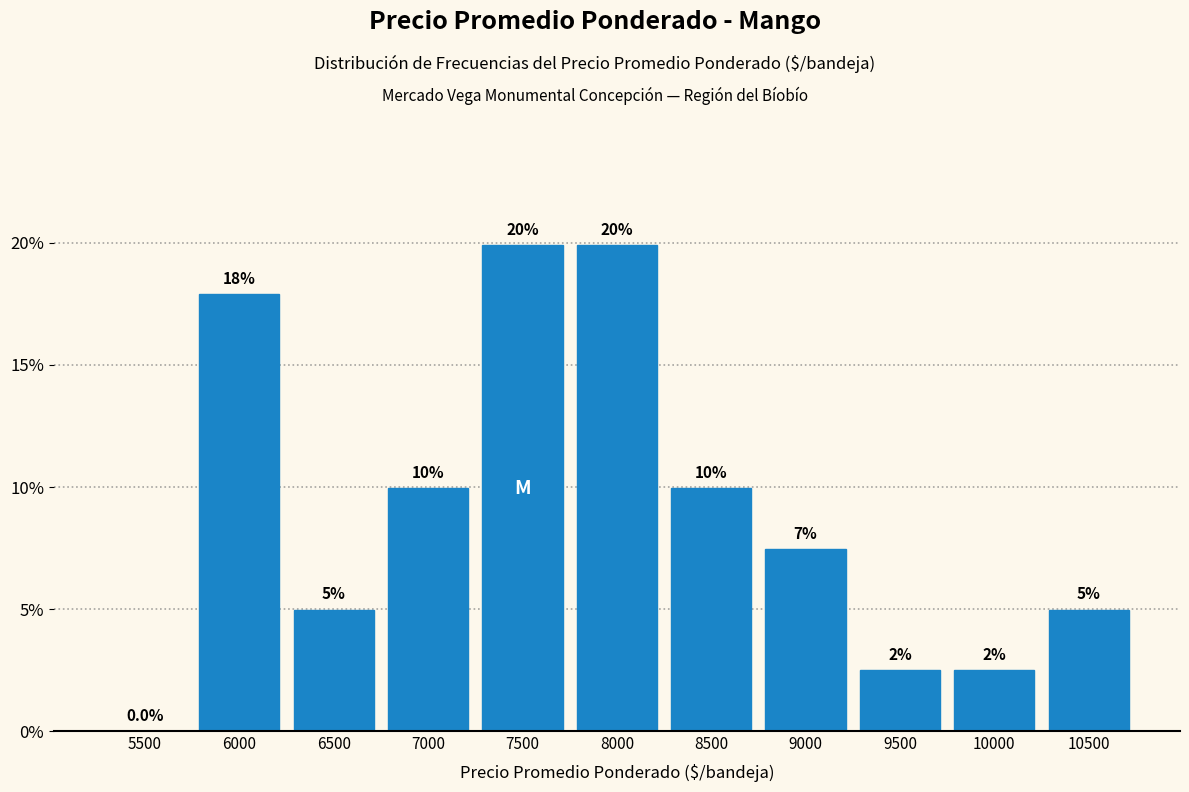

Reading left to right, transcribe all the data shown in this chart.

5500=0.0	6000=17.9	6500=5.0	7000=10.0	7500=19.9	8000=19.9	8500=10.0	9000=7.5	9500=2.5	10000=2.5	10500=5.0